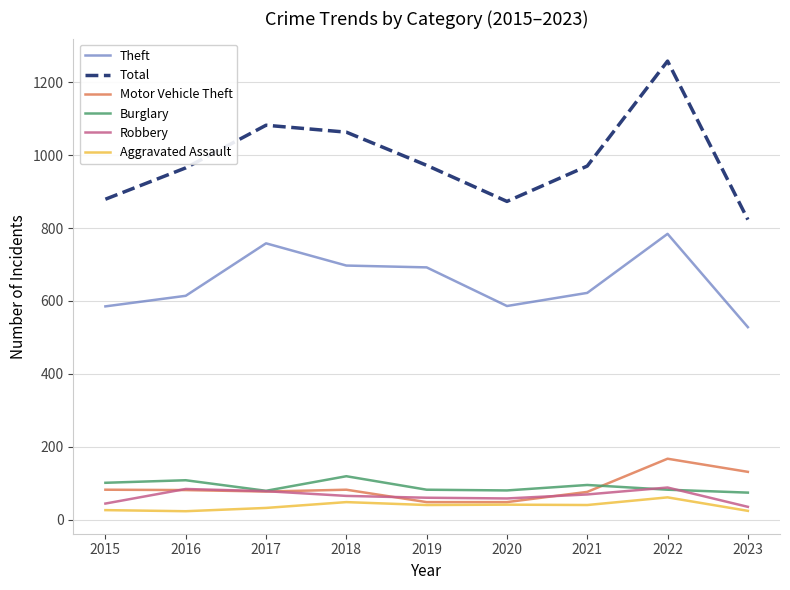

What is the minimum value for Burglary?

74